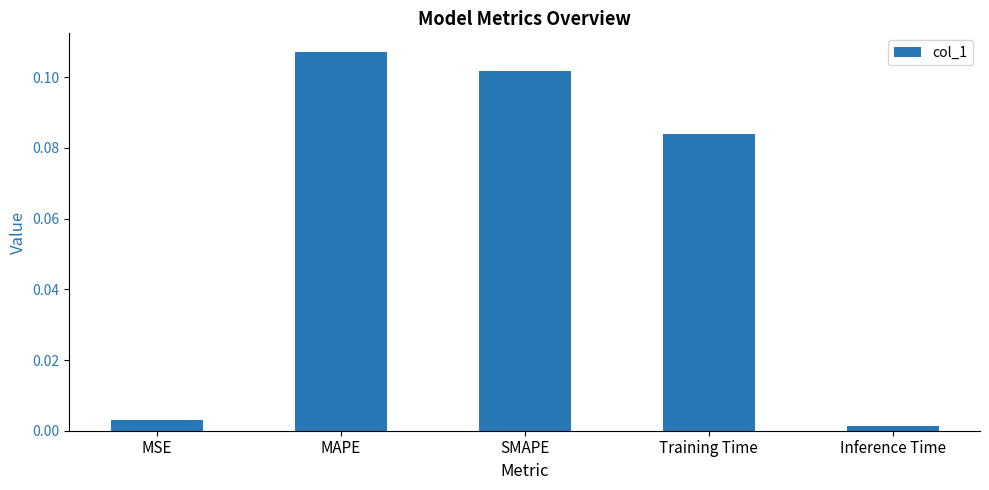

At which category does the chart reach its peak across all series?

MAPE